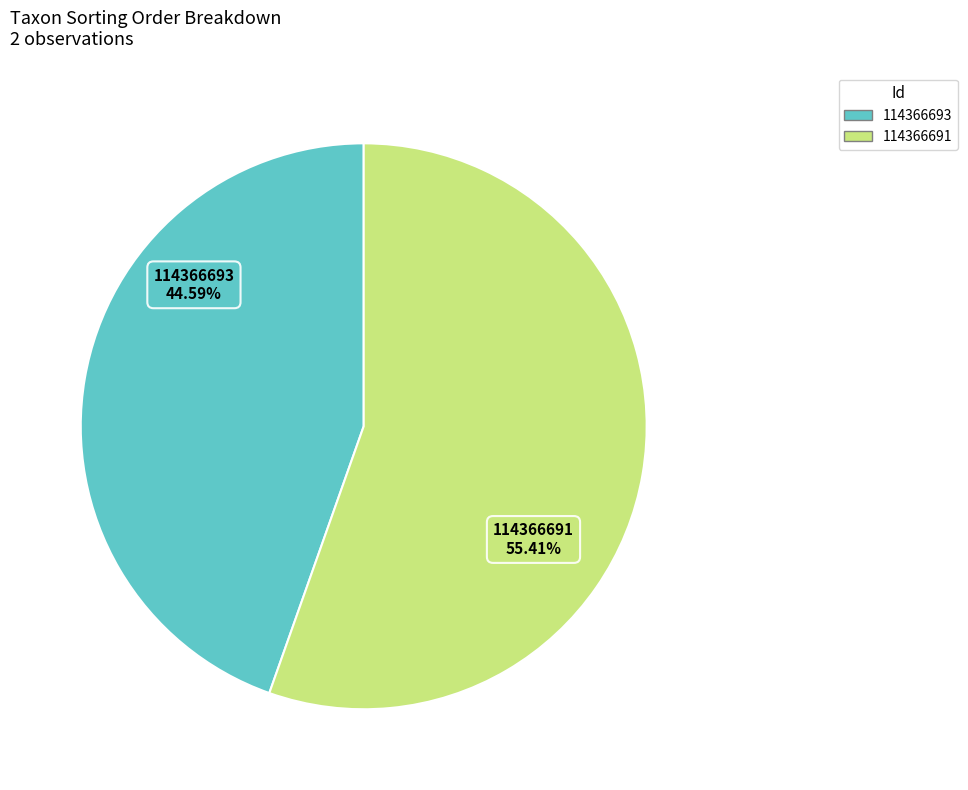

How many slices are in this pie chart?

2